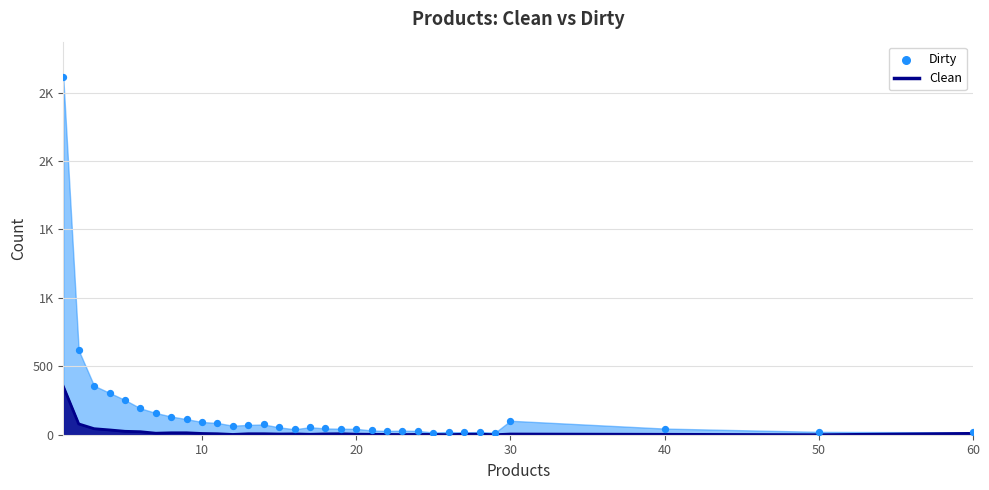

Which series has the largest Y range (max minus min)?

Dirty